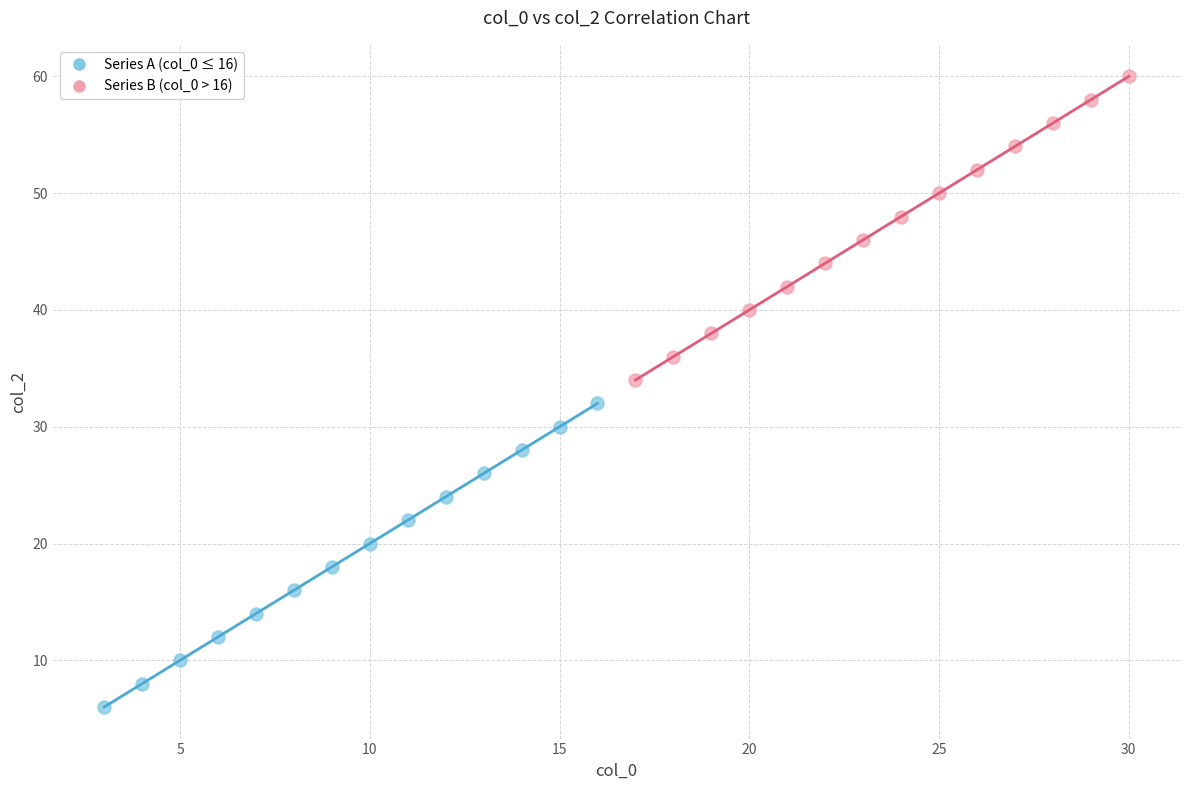

What are all the series names shown in the legend?

Series A (col_0 ≤ 16), Series B (col_0 > 16)